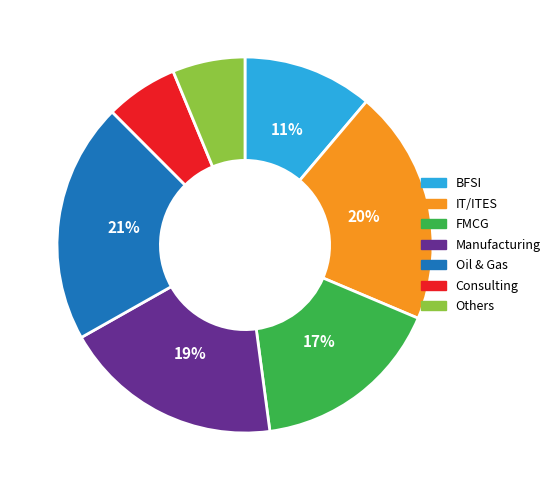

To the nearest percent, what portion does Others represent?

6%